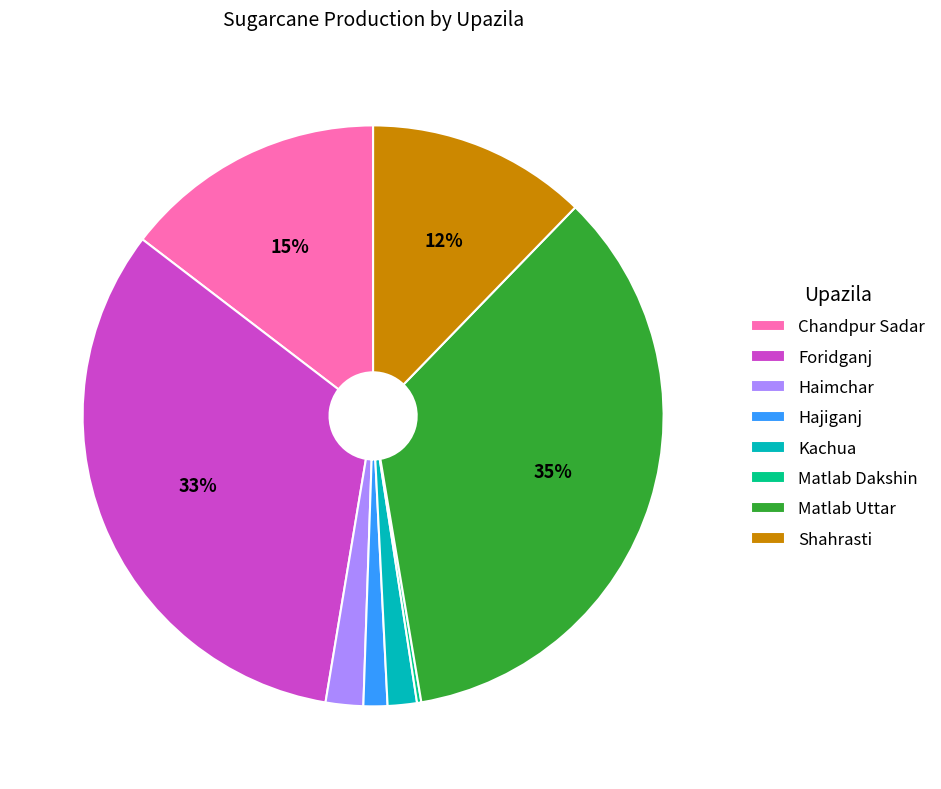

True or false: Hajiganj accounts for 11% of the total.

False